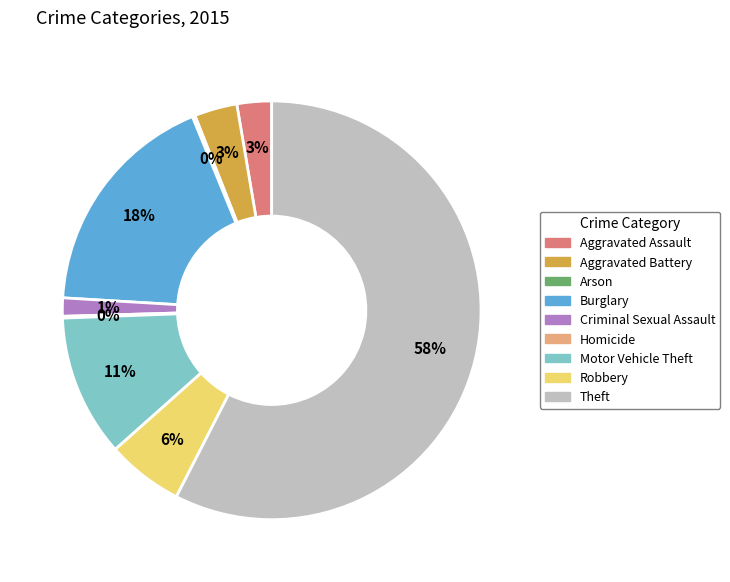

Is there a majority slice in this chart?

Yes